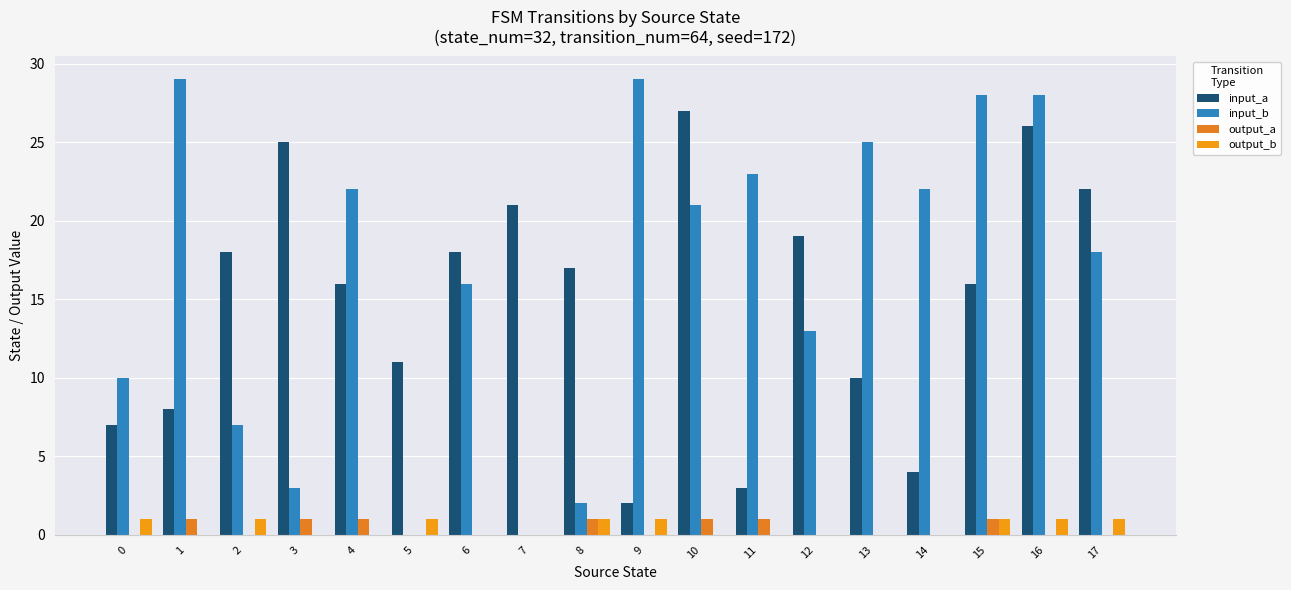

The value of input_b at 7 is 0. True or false?

True